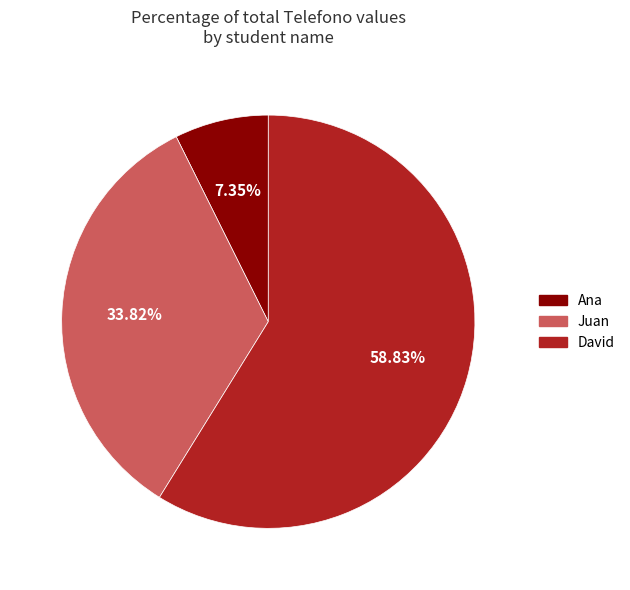

How many slices are in this pie chart?

3